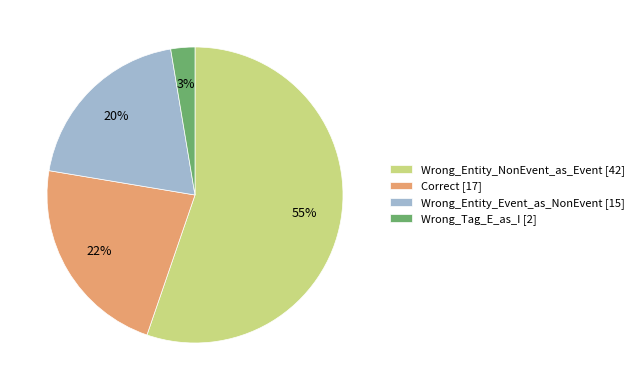

Is there a majority slice in this chart?

Yes